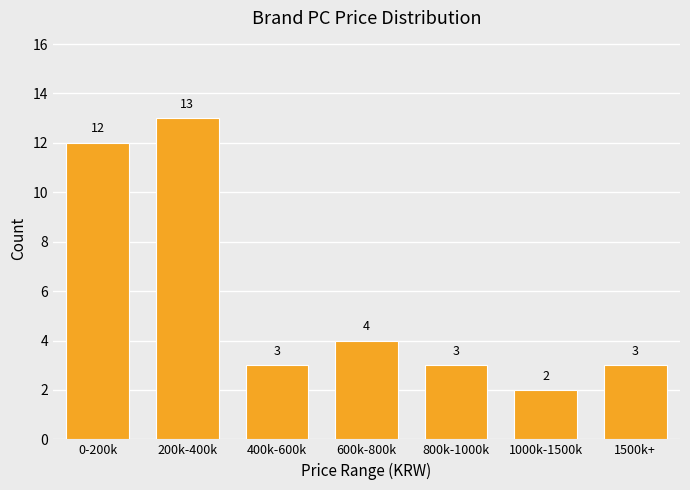

Reading right to left, list all the values displayed in this chart.

3	2	3	4	3	13	12